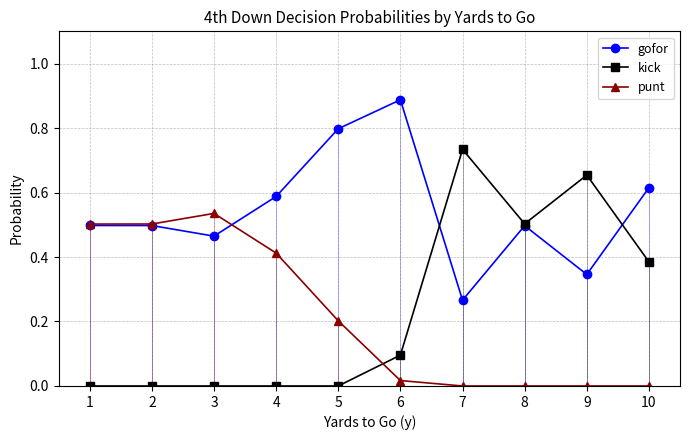

Which series has the largest range (max minus min)?

kick